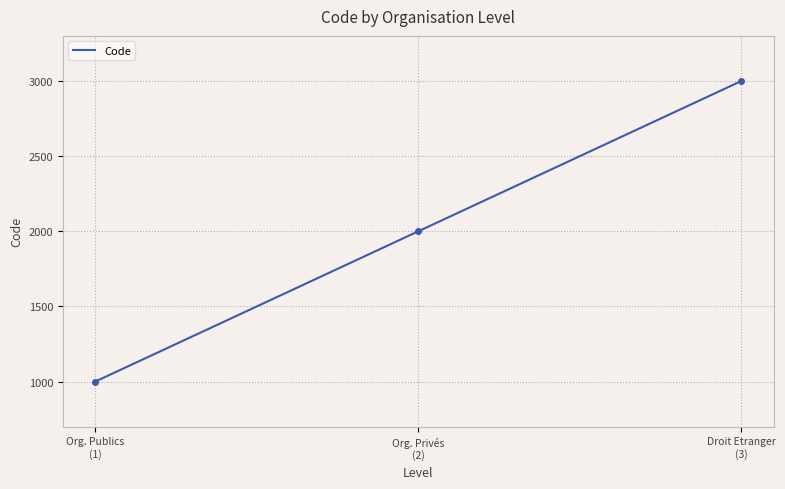

What is the maximum value for Code?

3000.0